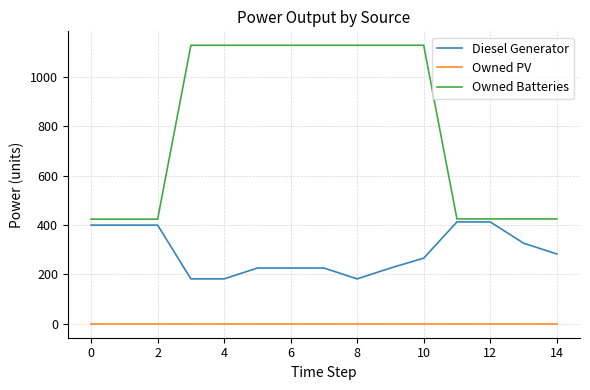

True or false: Owned PV and Diesel Generator intersect in this chart.

False